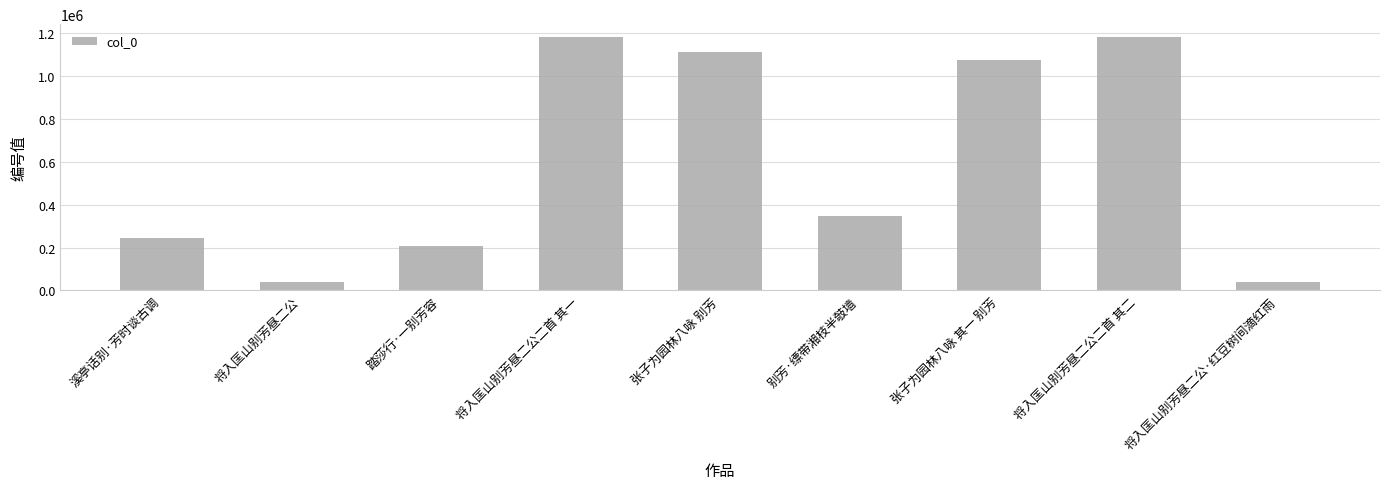

What is the maximum value shown in the chart?

1180910